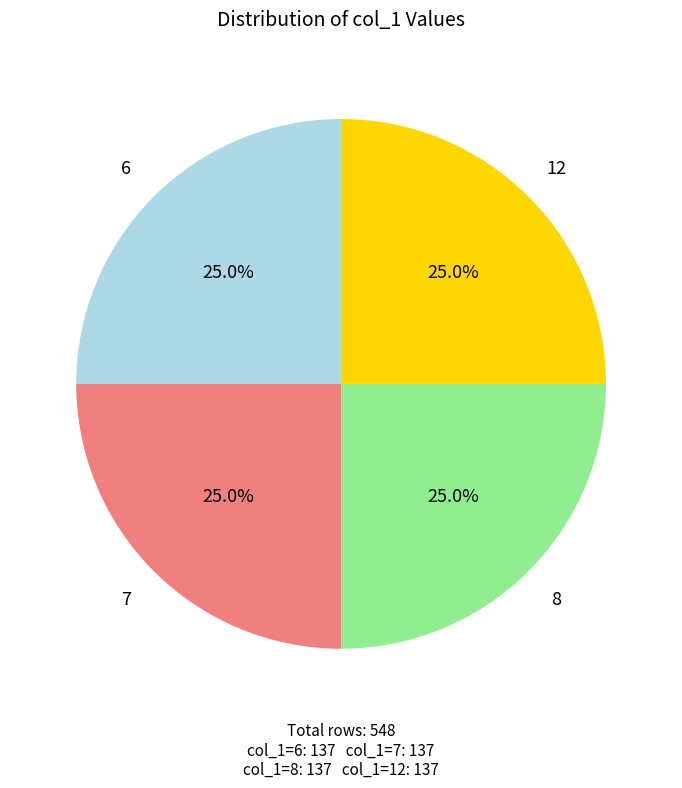

Approximately how many times larger is the value at 7 compared to 12?

1.0